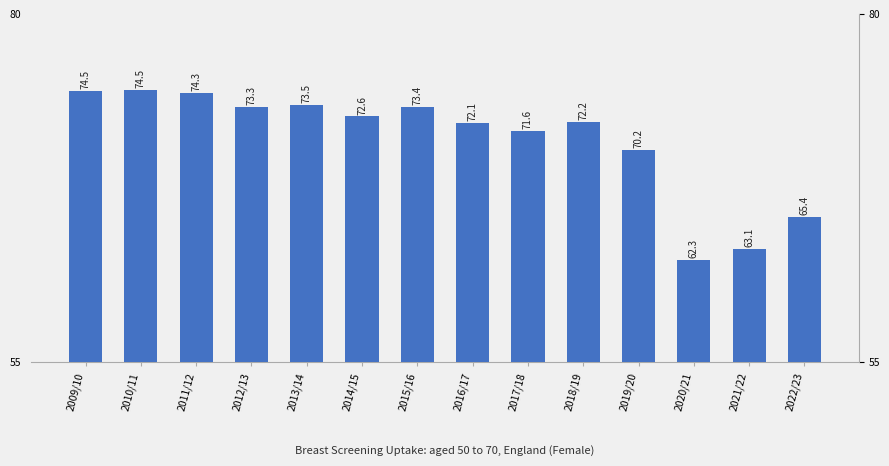

Is it true that the value at 2010/11 is 74.5?

True